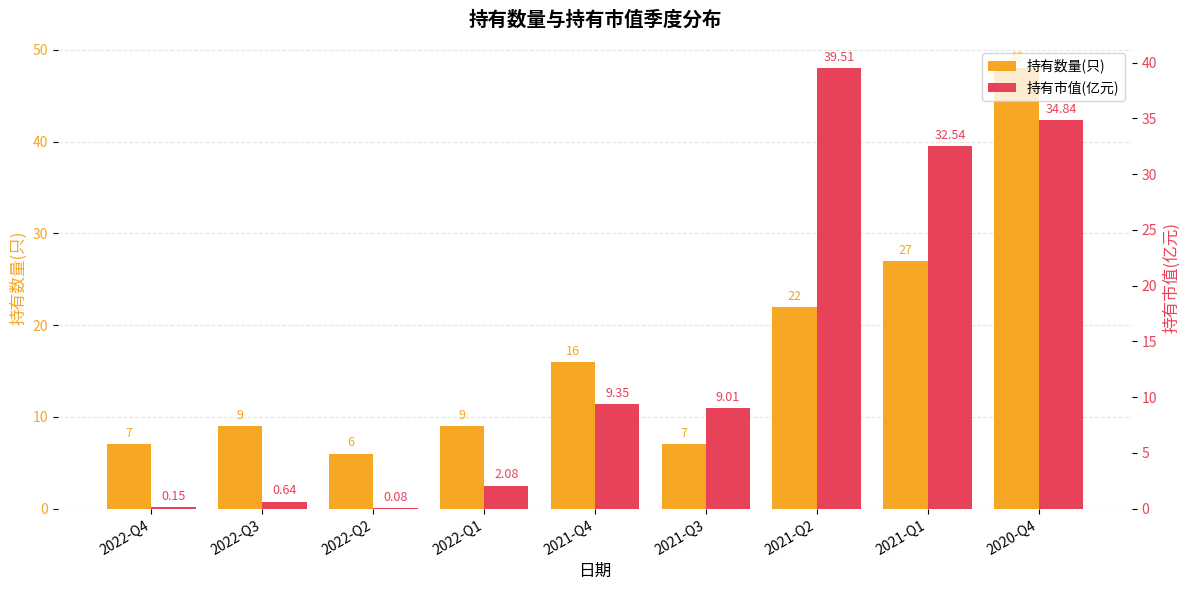

What is the highest value of the 持有数量(只) series?

48.0